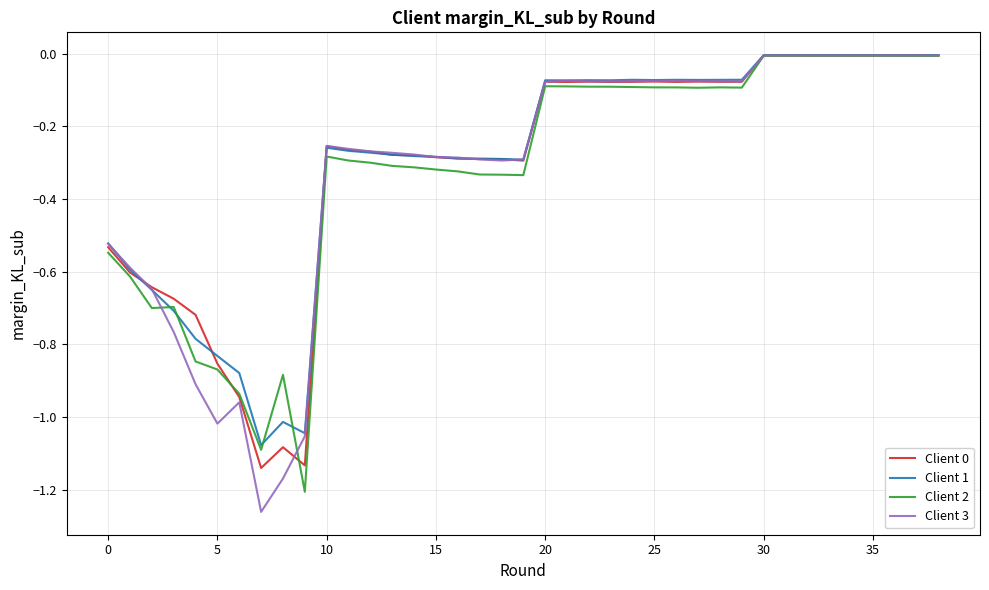

Which series has the largest range (max minus min)?

Client 3